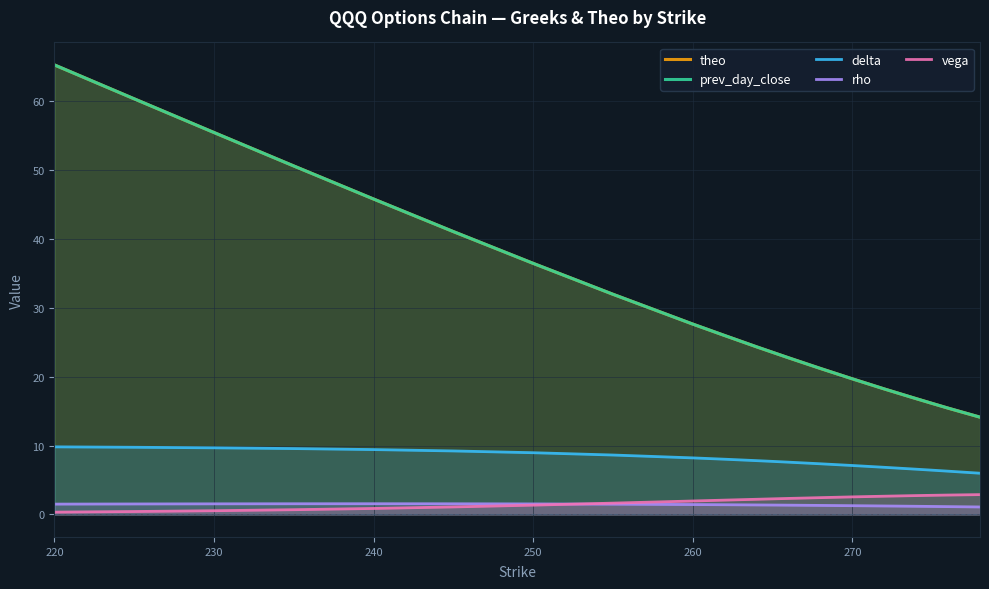

Which category has the lowest value across all series?

220